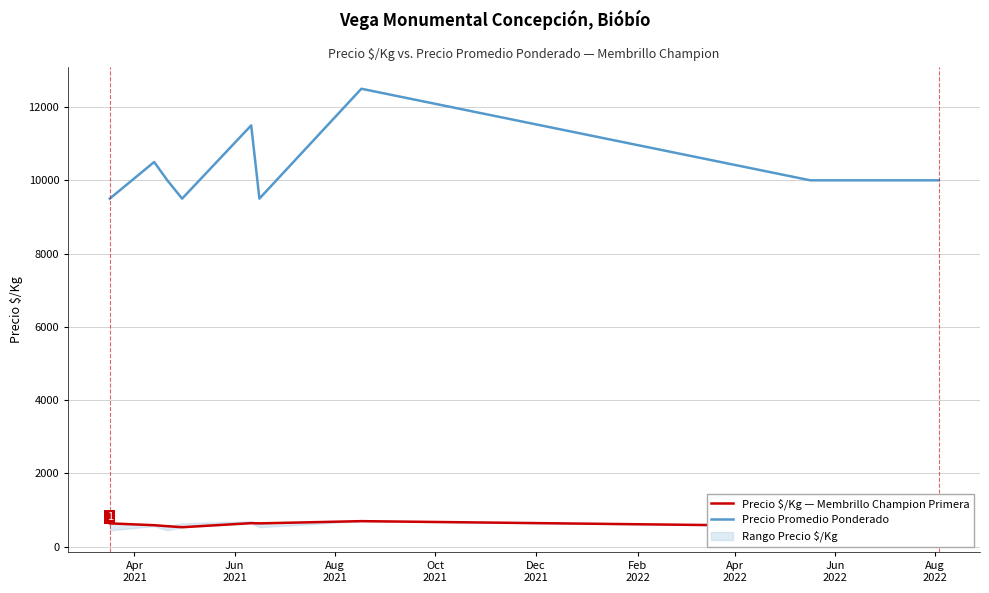

What is the maximum value for Precio Promedio Ponderado?

12500